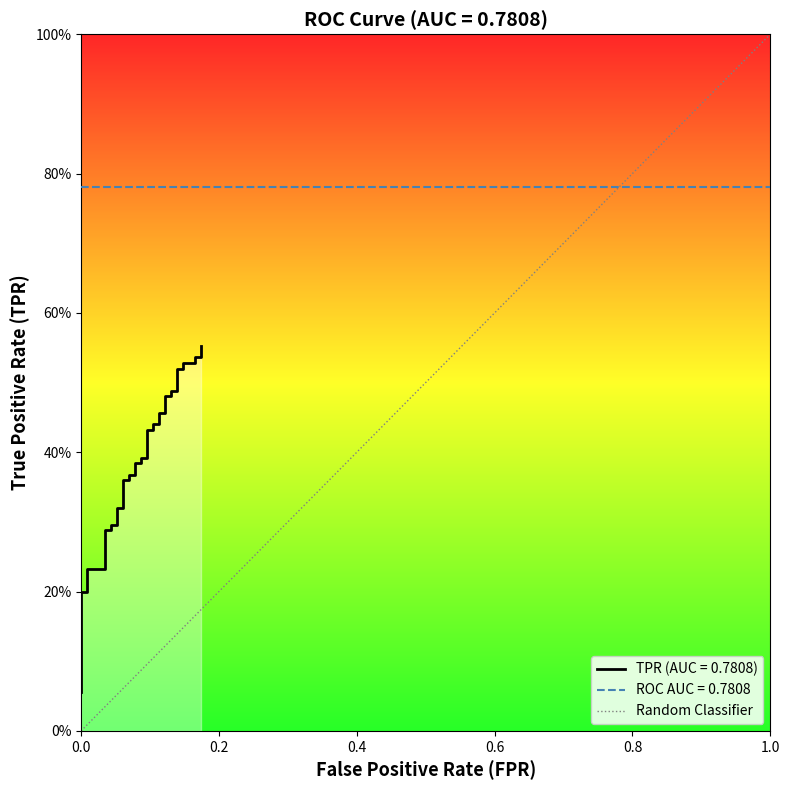

Rank the categories by value from lowest to highest.

0.0, 1.0